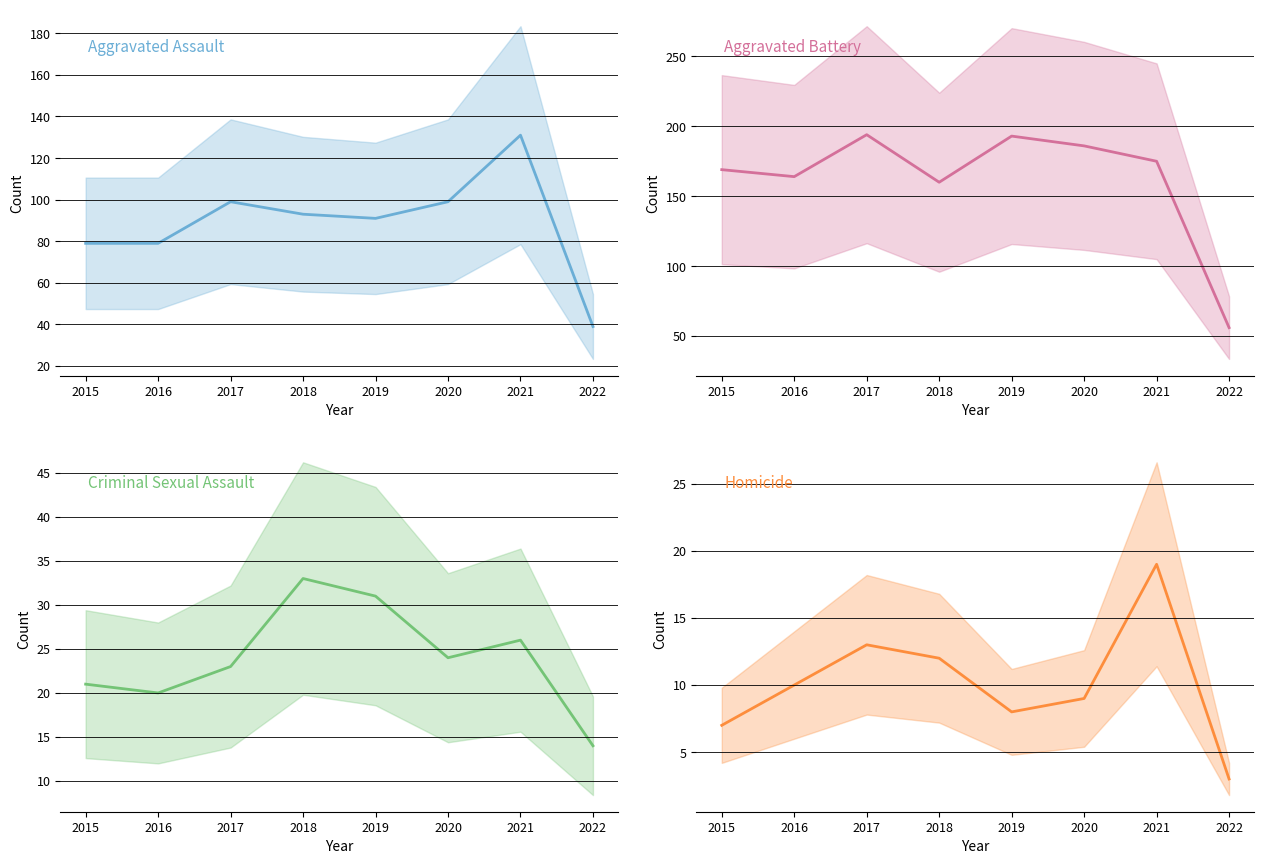

At which label is Aggravated Assault closest to 85?

2015